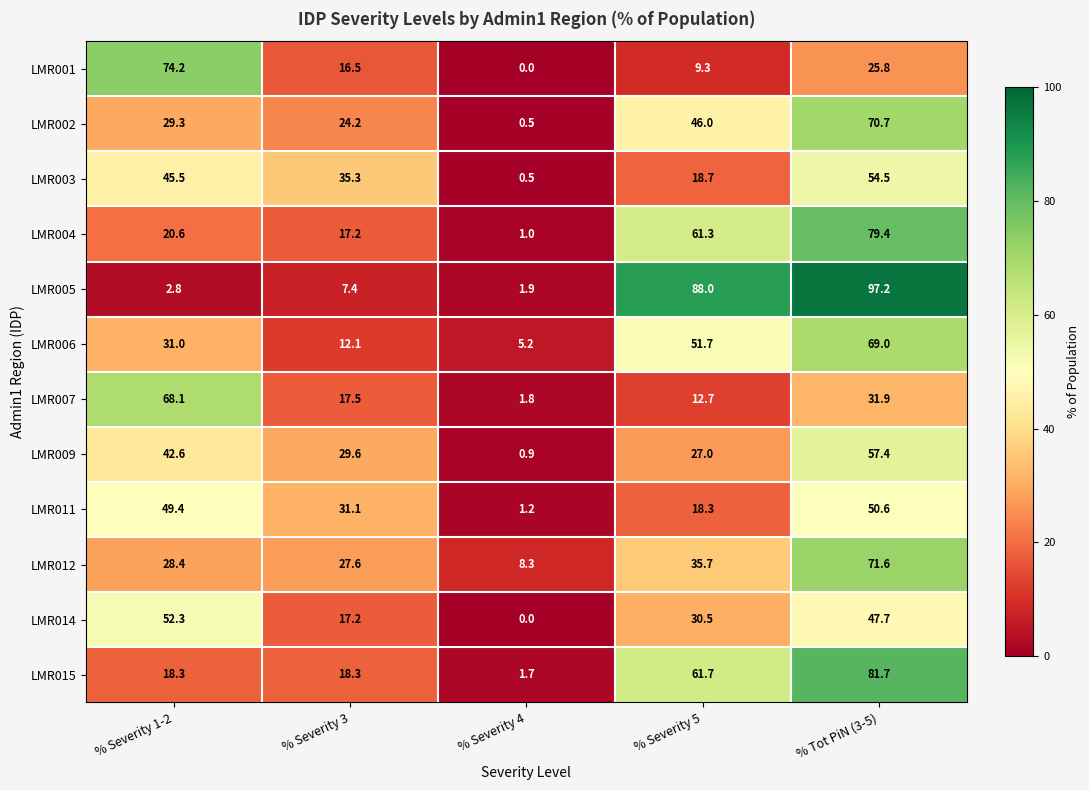

Rank the categories by LMR012 value from lowest to highest.

% Severity 4, % Severity 3, % Severity 1-2, % Severity 5, % Tot PiN (3-5)